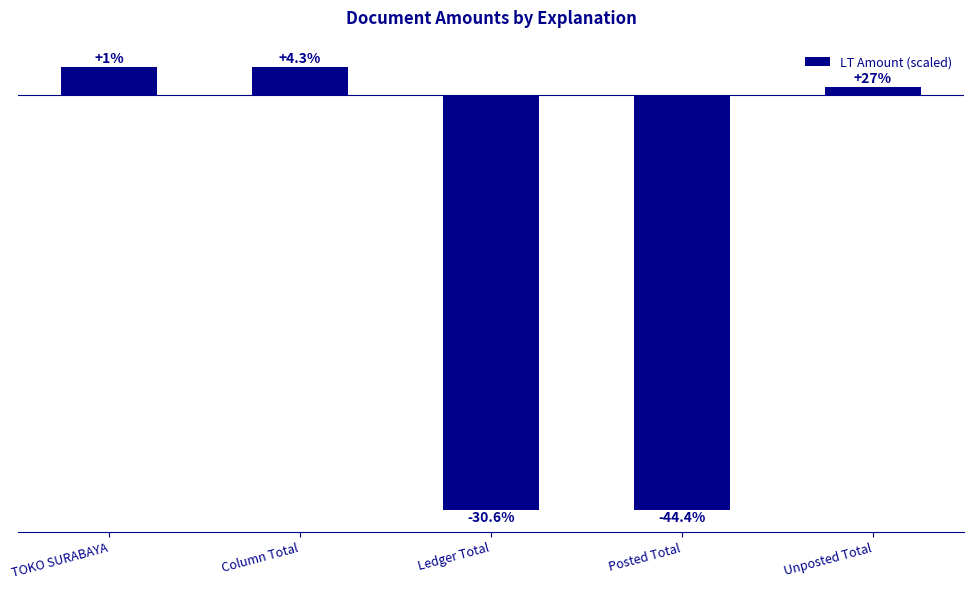

Between Column Total and Unposted Total, which is larger?

Column Total